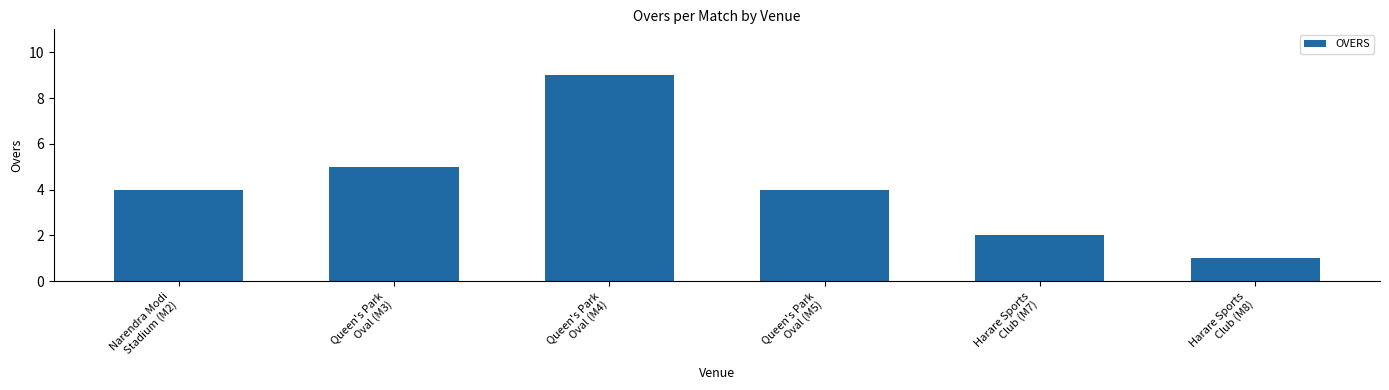

How many data points does each series have?

6